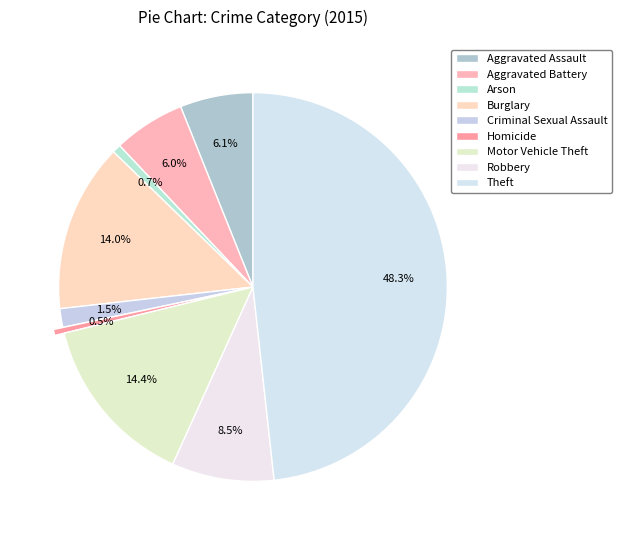

How many slices are in this pie chart?

9